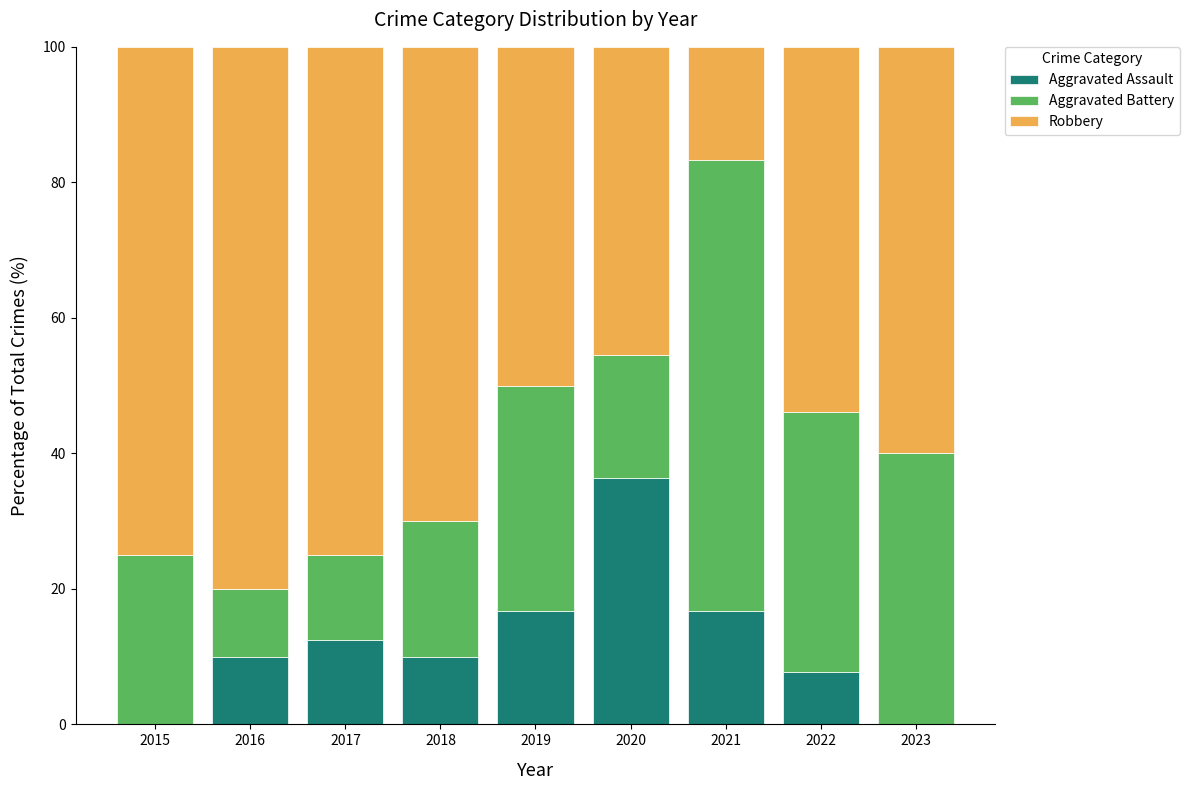

Are the bars horizontal?

No